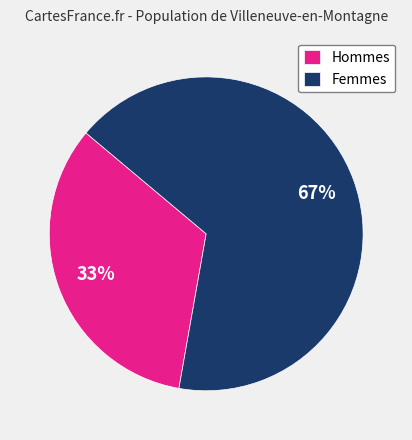

Does any single category account for the majority?

Yes